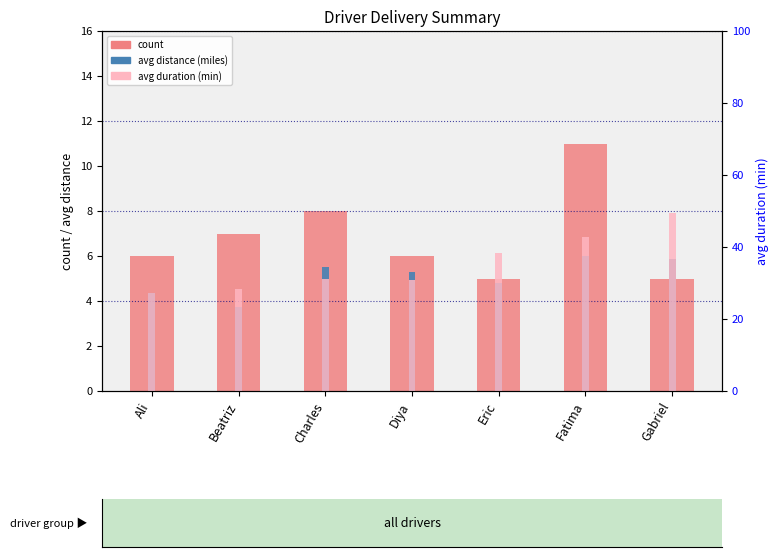

Count the number of data series in this chart.

3